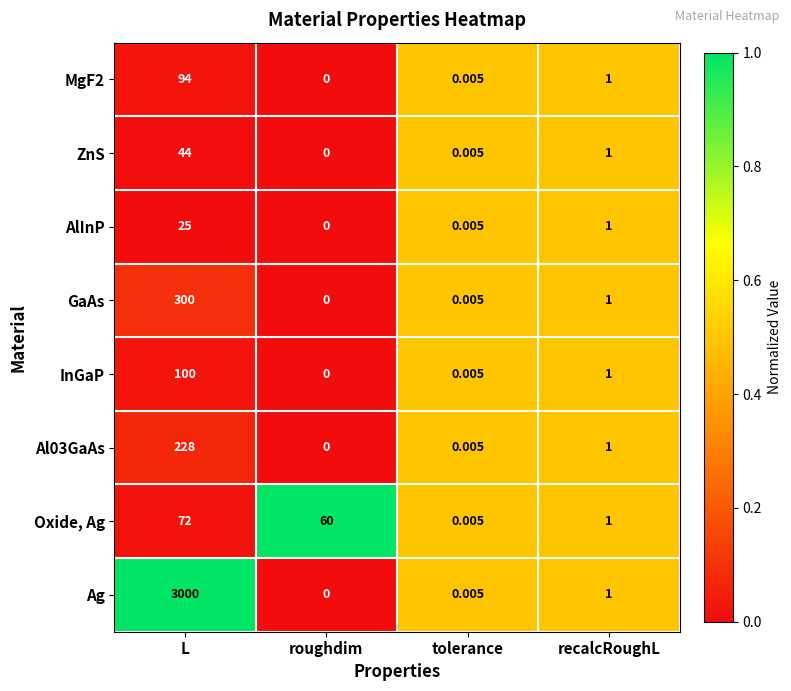

Which series changed the most between L and recalcRoughL?

Ag